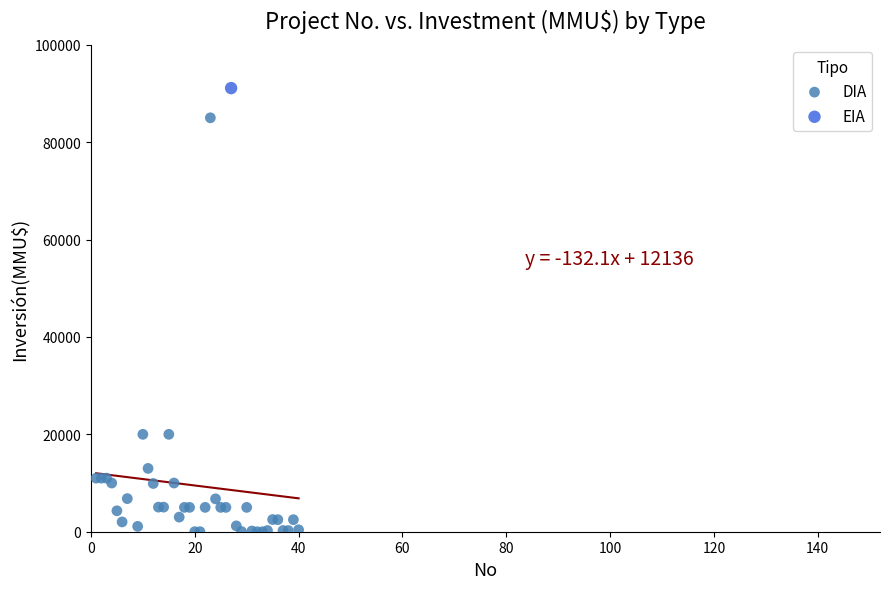

What are all the series names shown in the legend?

DIA, EIA